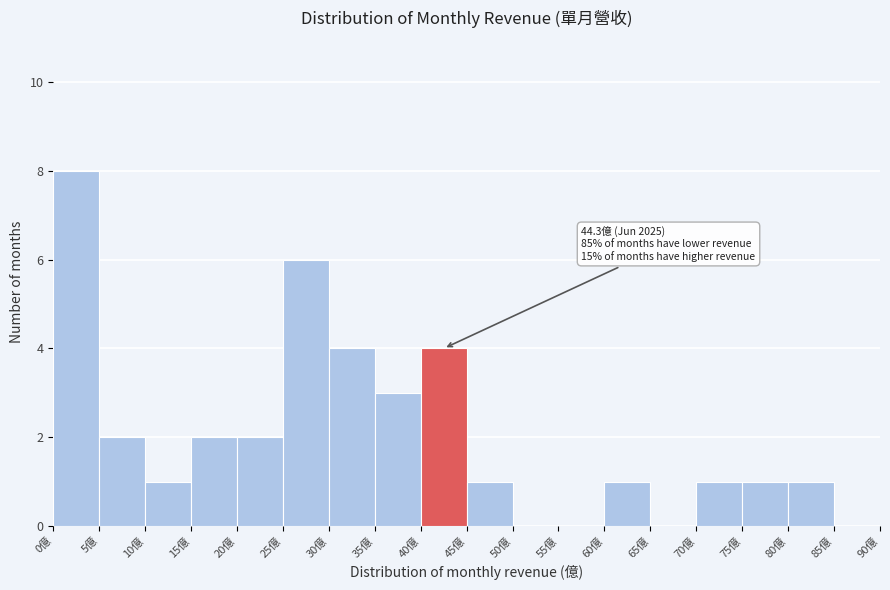

Which range on the x-axis has the tallest bar?

0 to 5